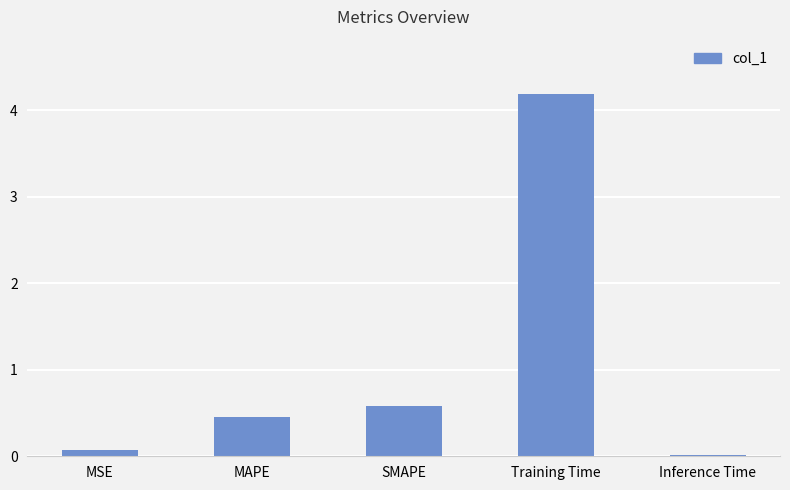

Is it true that the value at Training Time is 4.2?

True